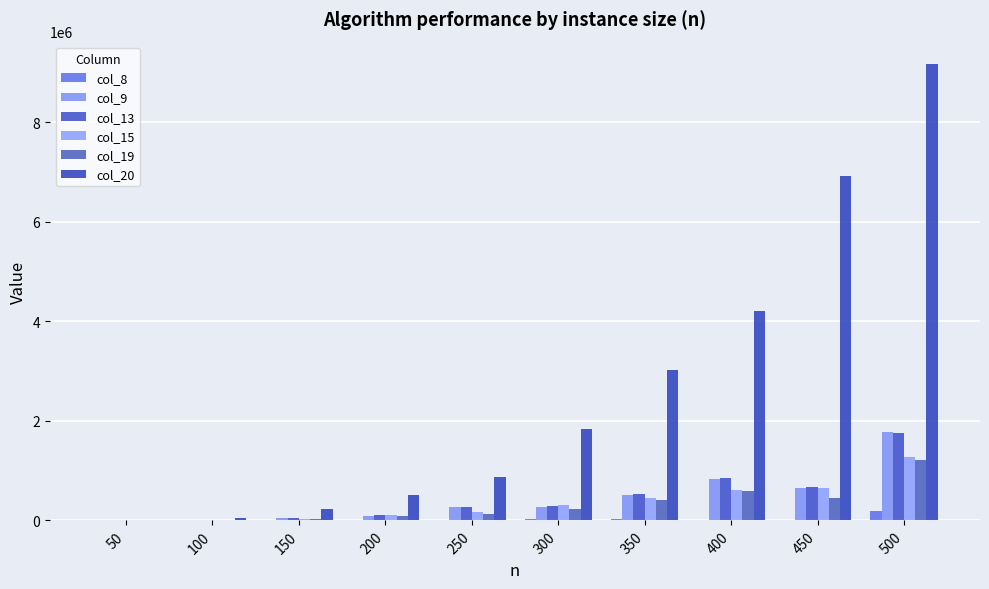

What is the approximate value of col_13 at 450, to the nearest 100?

672100